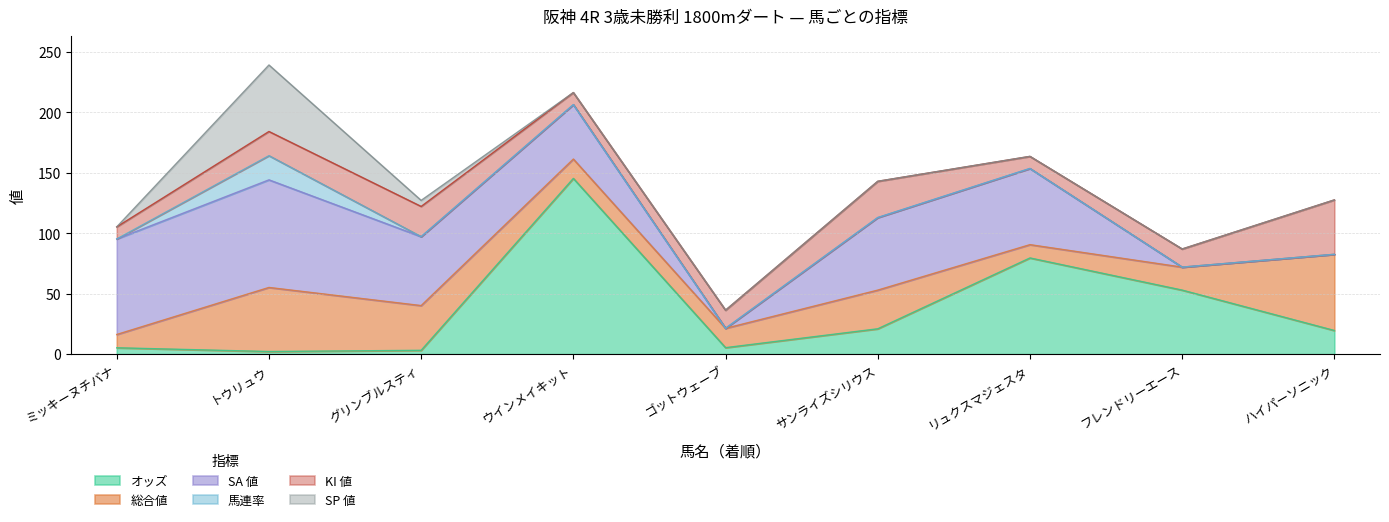

At which category does KI 値 reach its first local peak?

グリンブルスティ